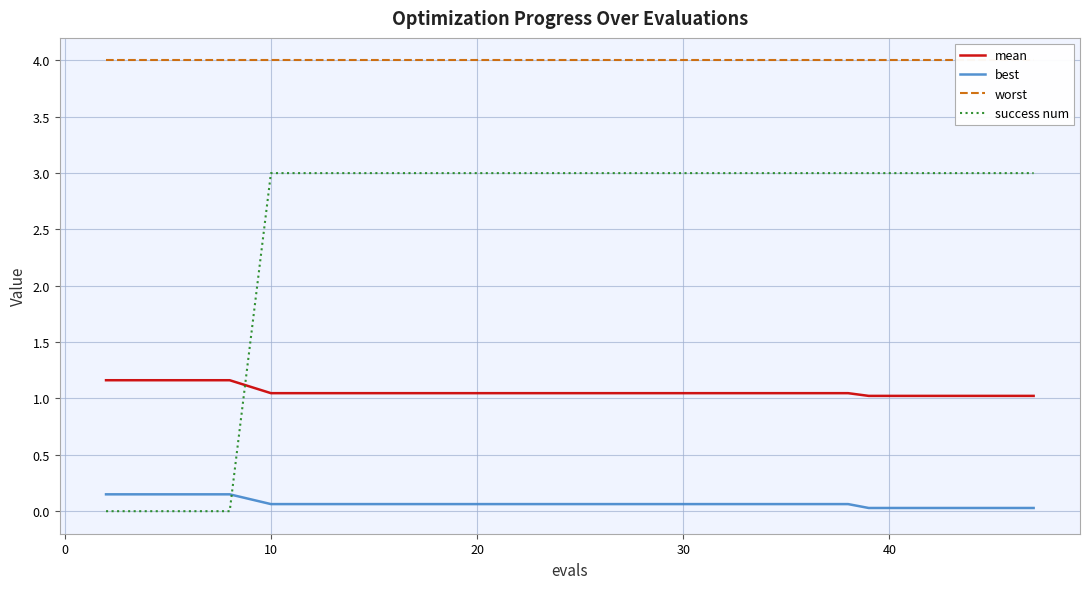

What are all the series names shown in the legend?

mean, best, worst, success num